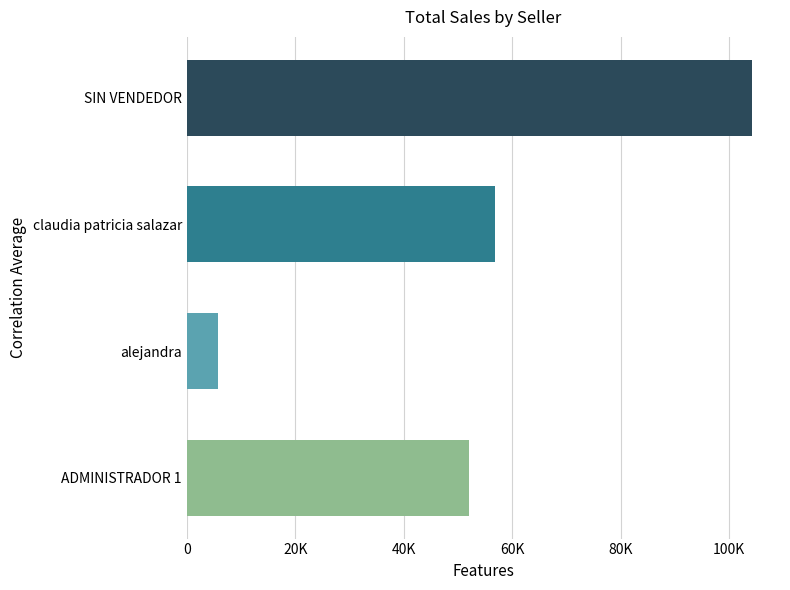

Is it true that the value at 7 is 5865?

False